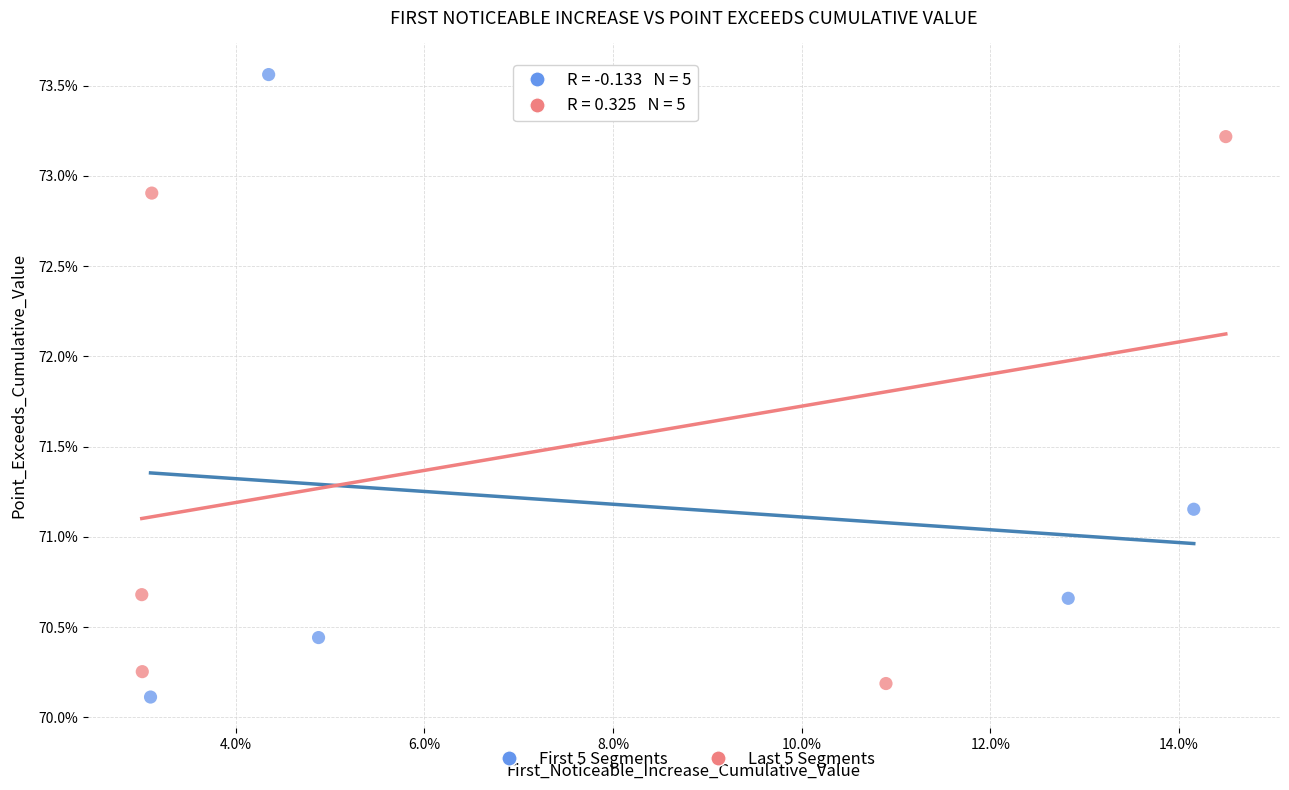

Which series reaches the maximum Y coordinate?

First 5 Segments